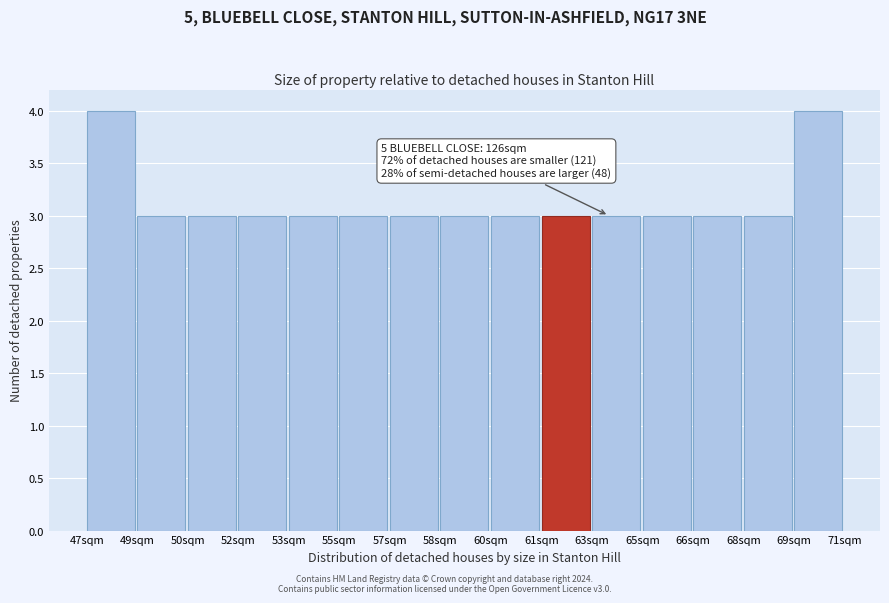

Reading right to left, list all the values displayed in this chart.

4	3	3	3	3	3	3	3	3	3	3	3	3	3	4